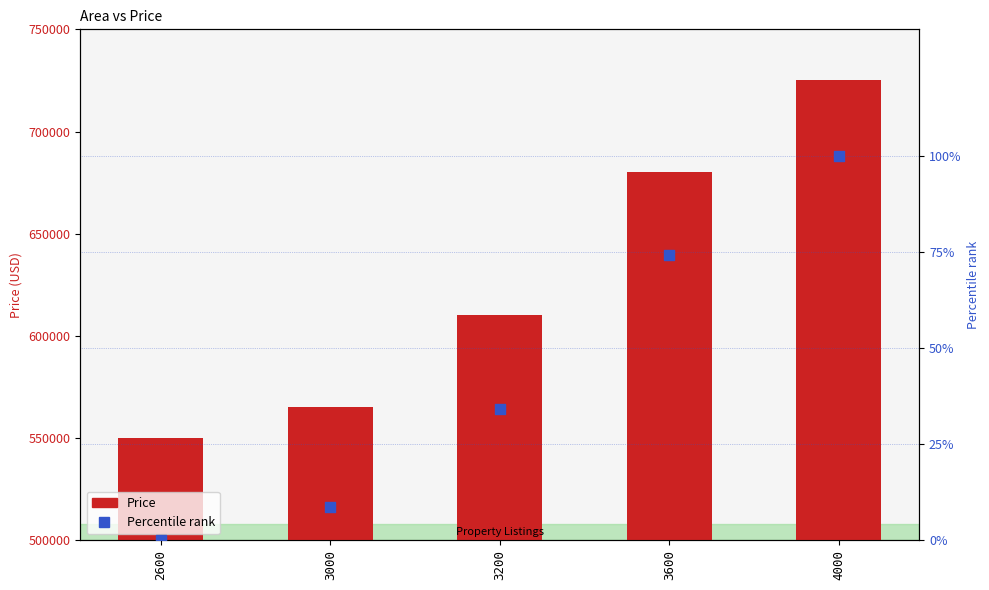

What are all the series names shown in the legend?

Price, Percentile rank